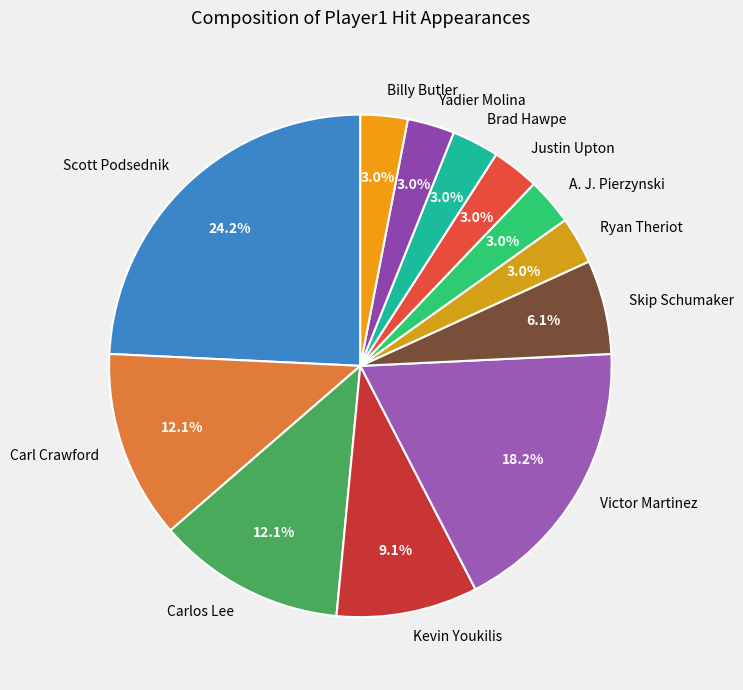

Which has a higher value, Kevin Youkilis or Carl Crawford?

Carl Crawford